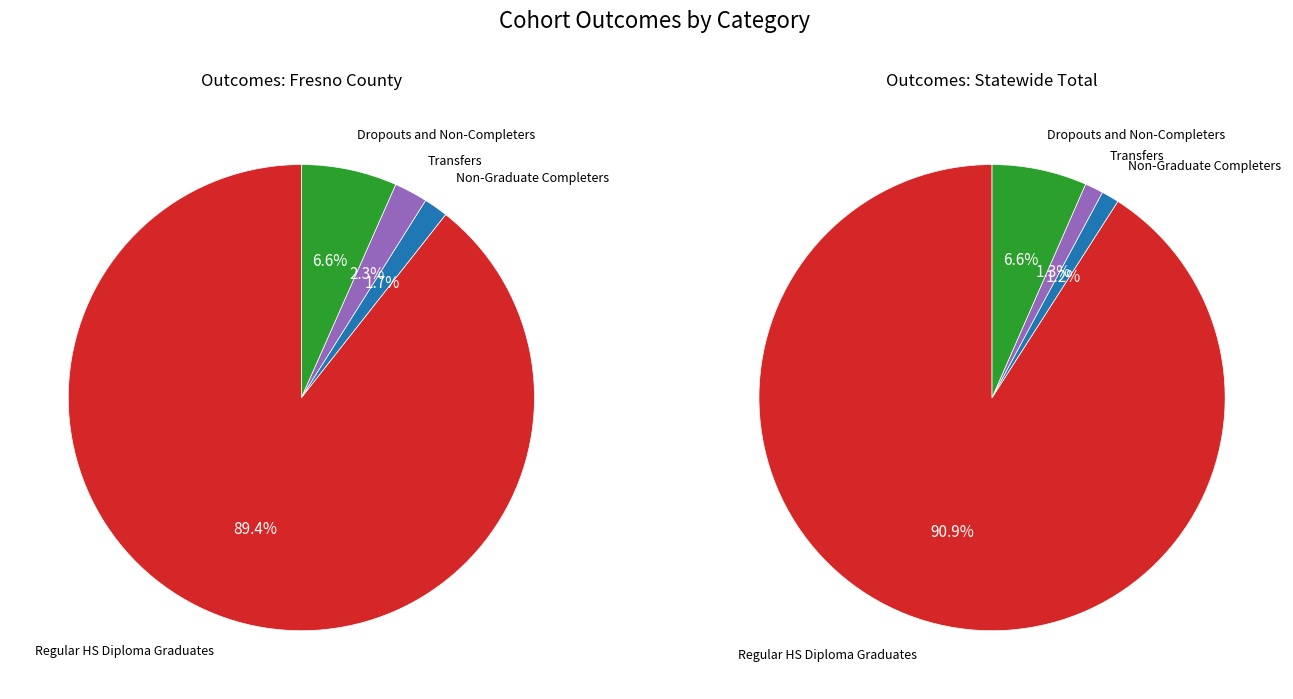

Between Regular HS Diploma Graduates and Transfers, which series saw the biggest shift?

Statewide Total